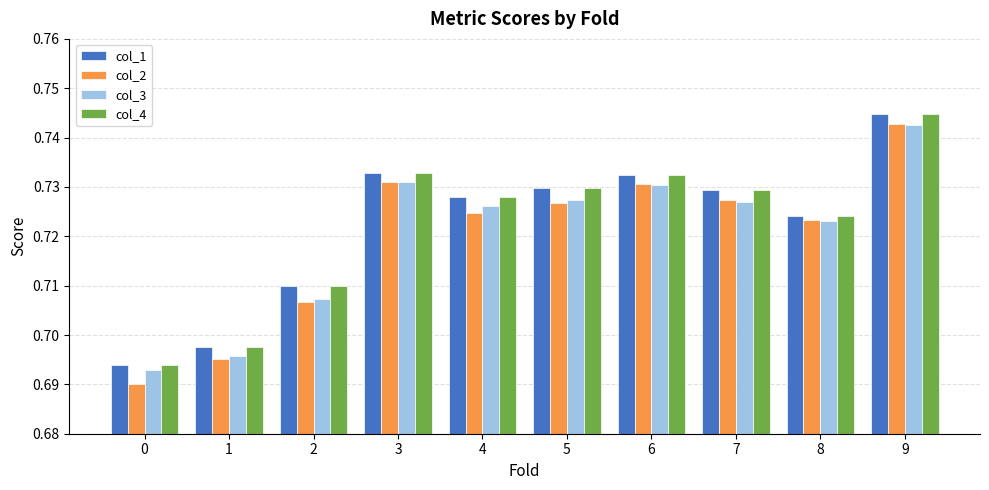

What is the difference between the maximum and minimum values in the col_2 series?

0.1